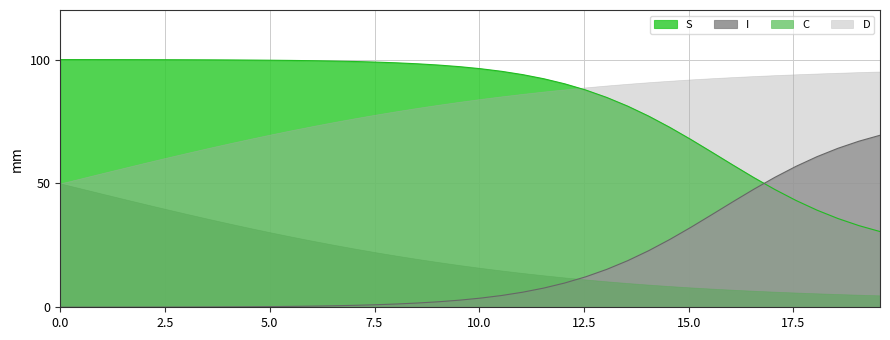

True or false: D and I intersect in this chart.

False